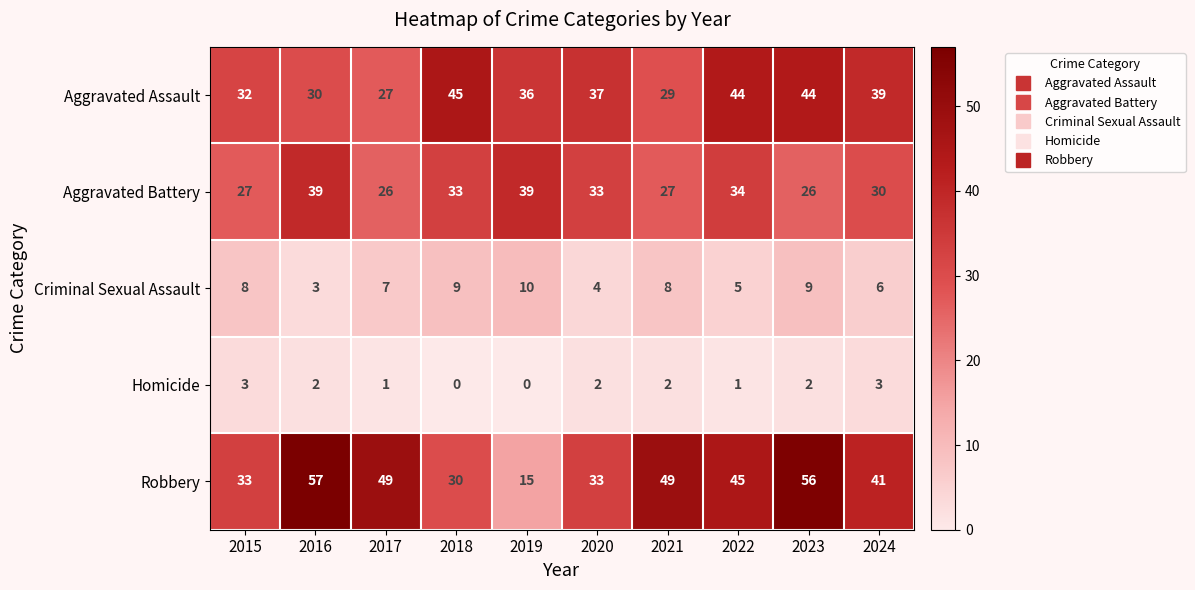

What is the greatest value displayed?

57